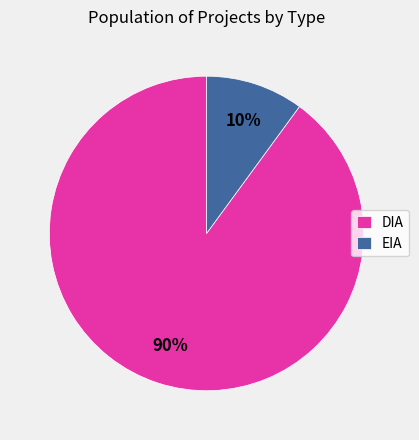

What percentage is the EIA slice, to the nearest percent?

10%